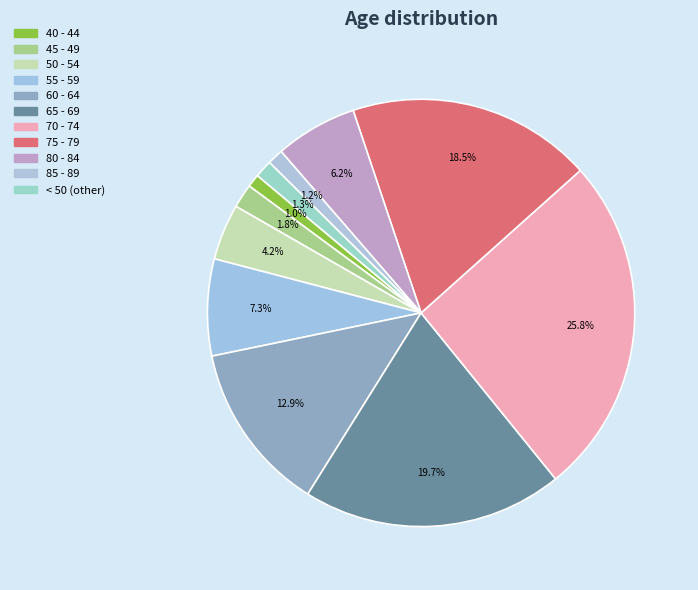

What portion of the pie excludes 40 - 44?

99.0%